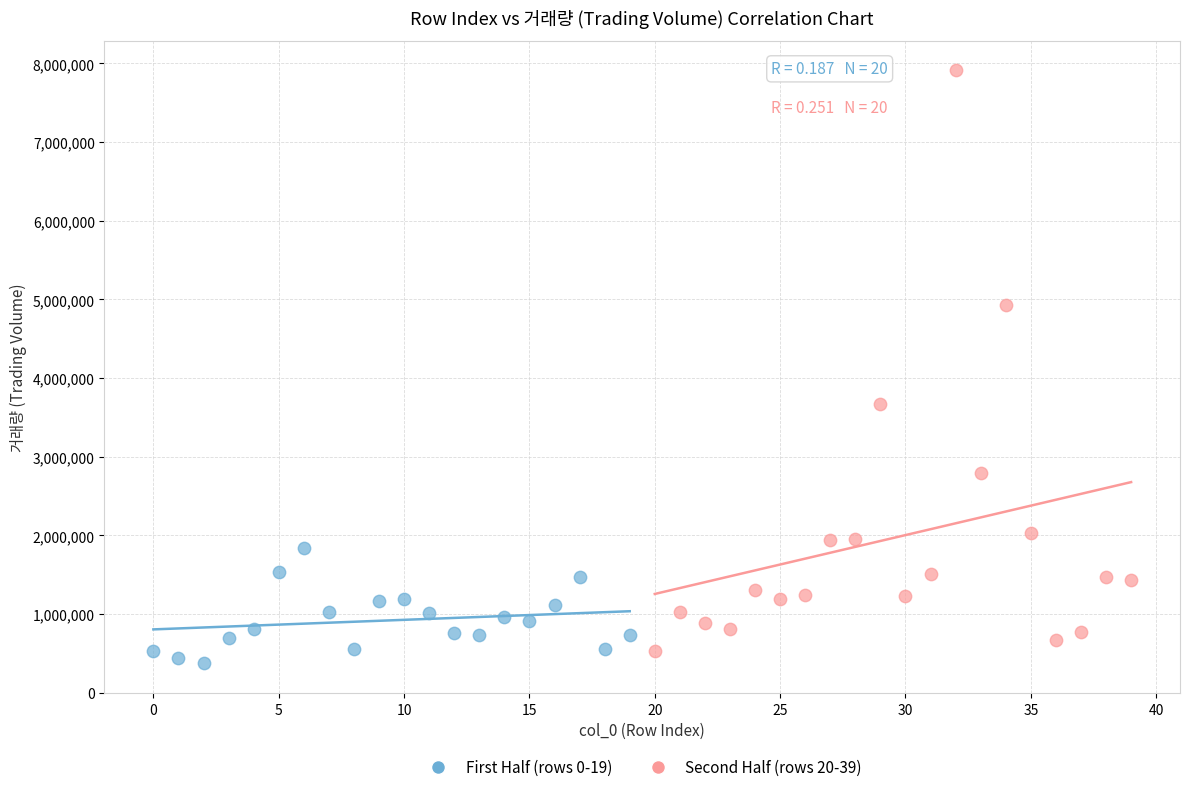

Which series has the largest Y range (max minus min)?

Second Half (rows 20-39)